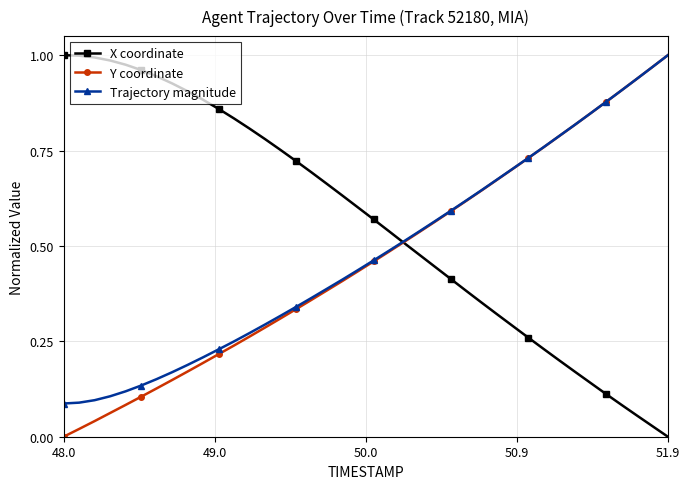

Which series has the largest total across all categories?

X coordinate